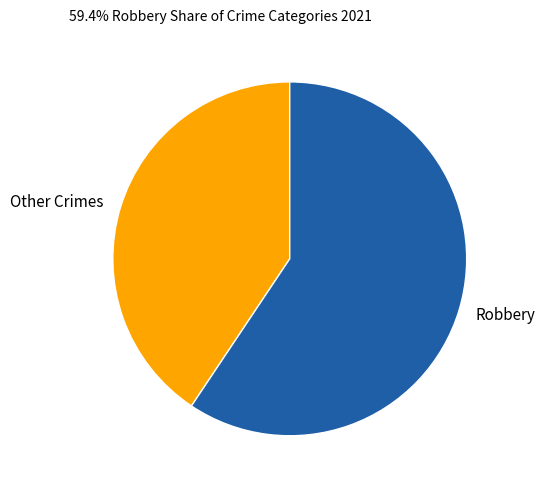

How many slices are in this pie chart?

2